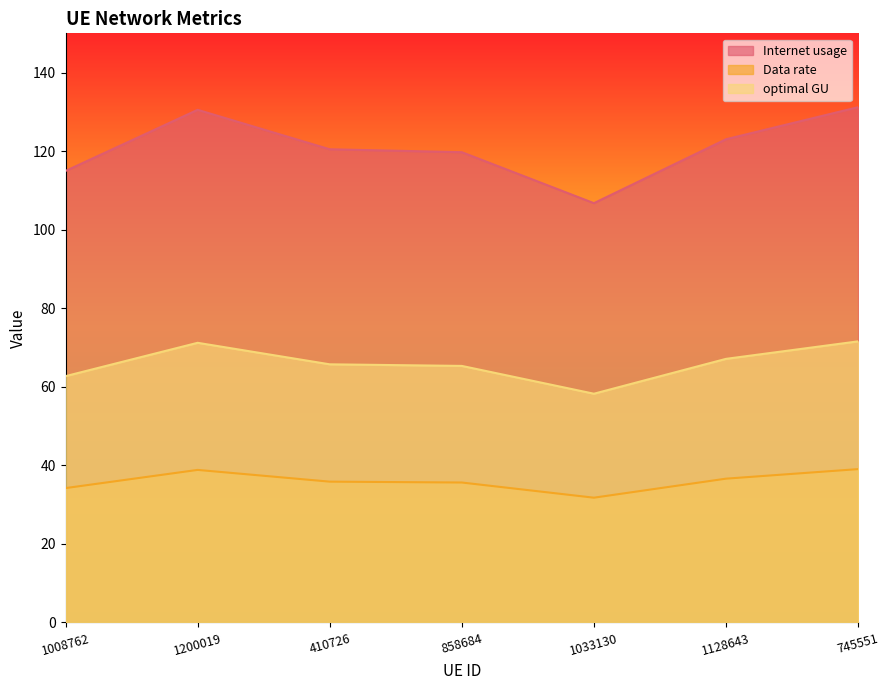

What is the difference between the maximum and minimum values in the optimal GU series?

13.3